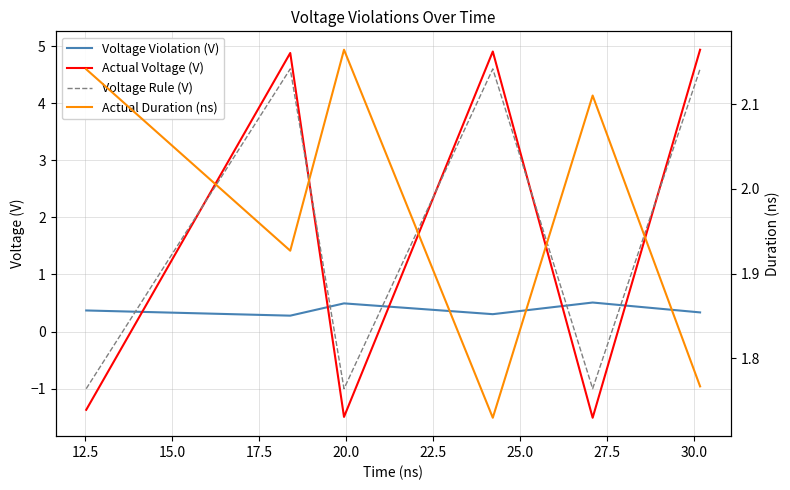

Is the value of Actual Duration (ns) at 17.5 greater than the value of Voltage Rule (V) at 17.5?

No